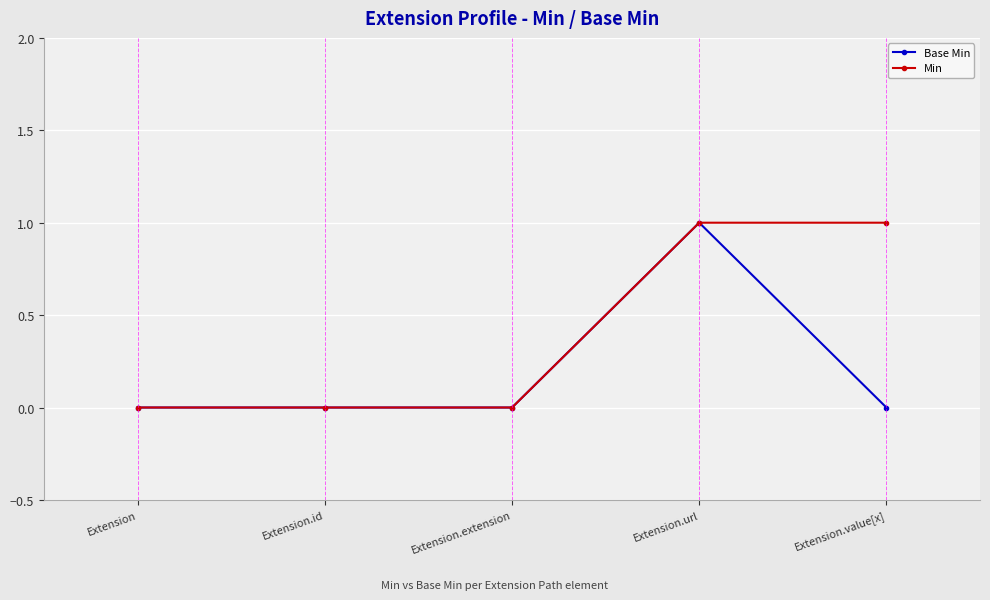

The Base Min series shows 1 at Extension.id. True or false?

False